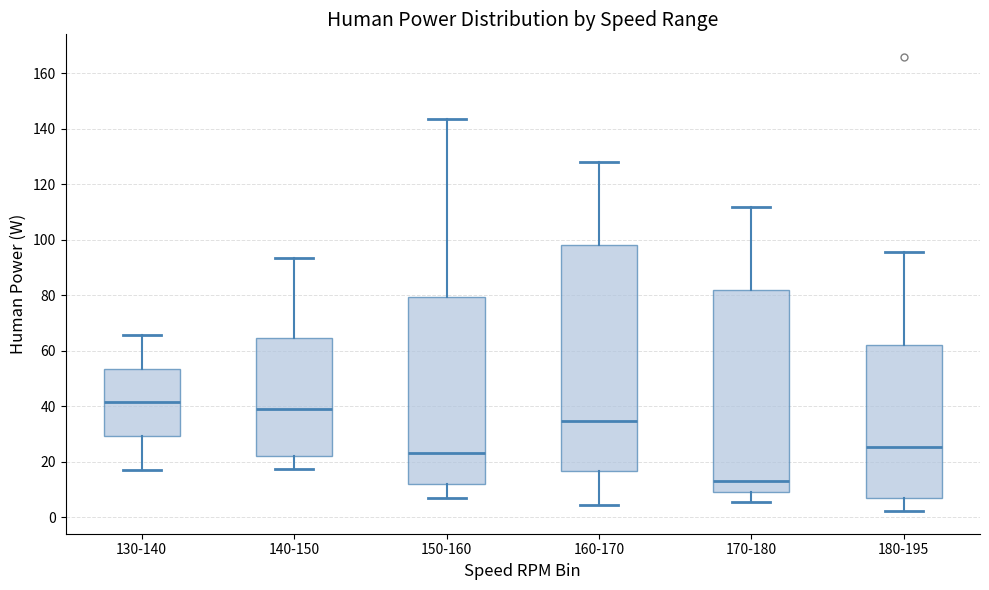

Reading left to right, read every box against the y-axis: the position of its median line, the range the box covers, and the ends of its whiskers. The values are not printed on the chart, so give them approximately, as read against the axis.

130-140: median 42, box 30 to 54, whiskers 18 to 66
140-150: median 40, box 22 to 64, whiskers 18 to 94
150-160: median 22, box 12 to 80, whiskers 6 to 144
160-170: median 34, box 16 to 98, whiskers 4 to 128
170-180: median 12, box 10 to 82, whiskers 6 to 112
180-195: median 26, box 6 to 62, whiskers 2 to 96